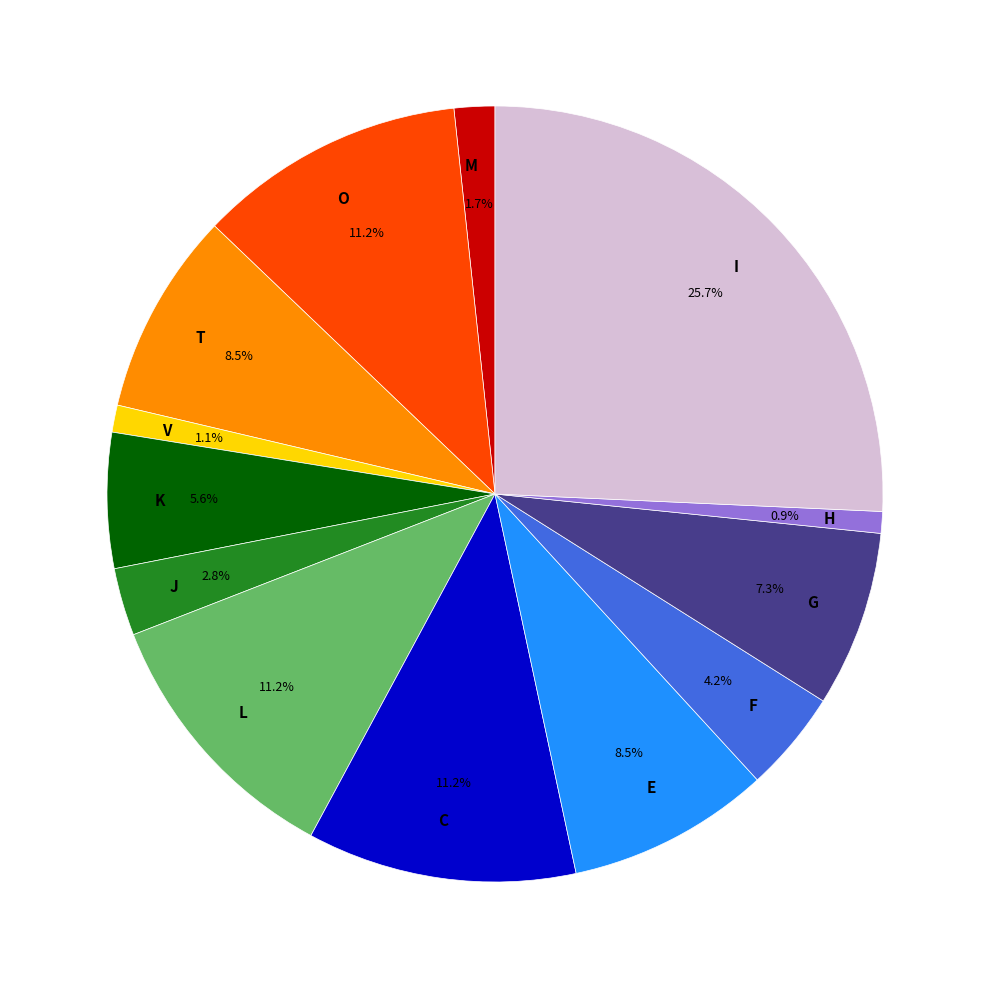

Do H and F together represent more than half of the pie?

No